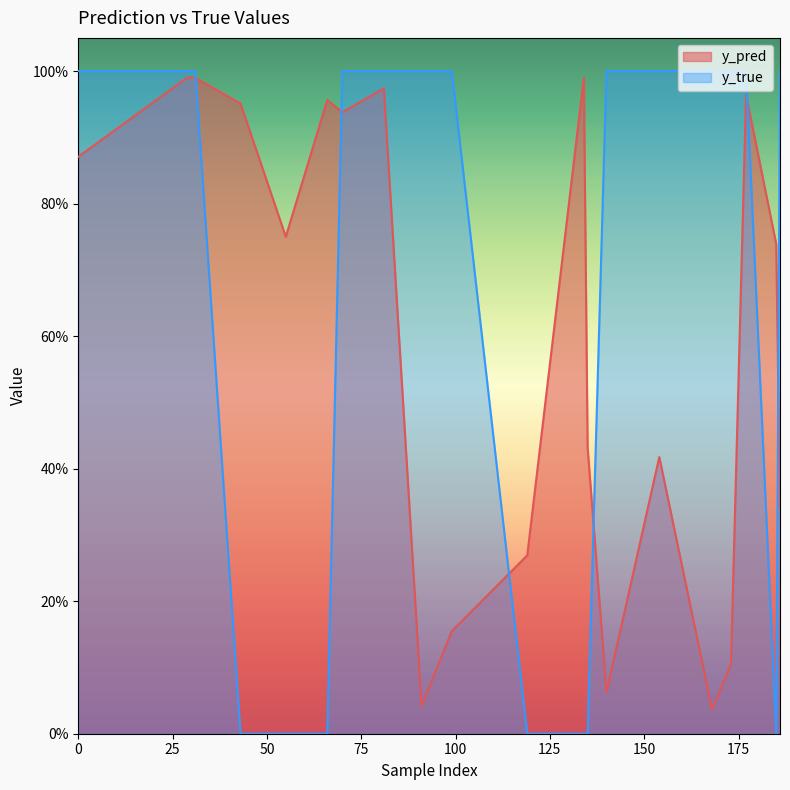

What is the approximate value of y_true at 177?

1.0